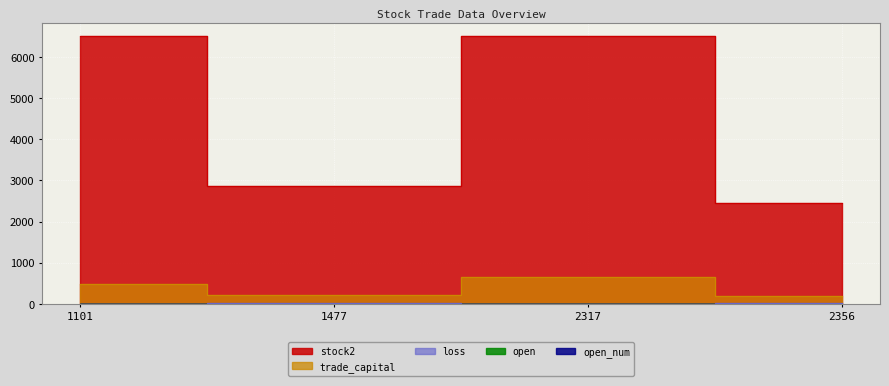

Is it true that trade_capital equals 654.2 at 2317?

True